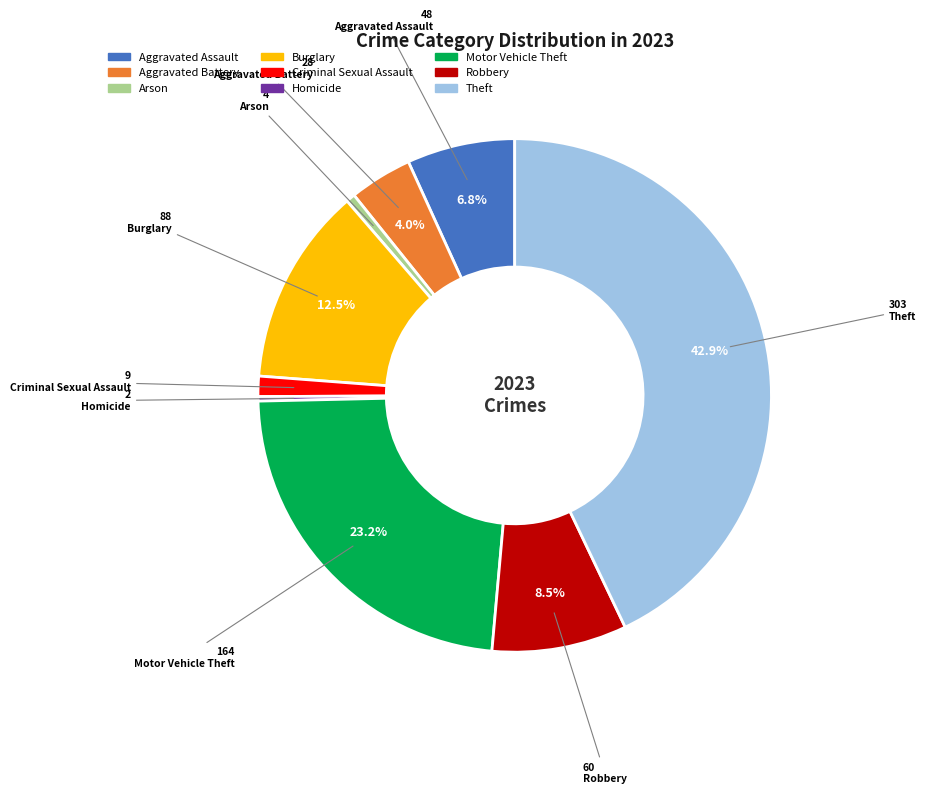

What is the ratio of the value at Robbery to the value at Arson?

15.0